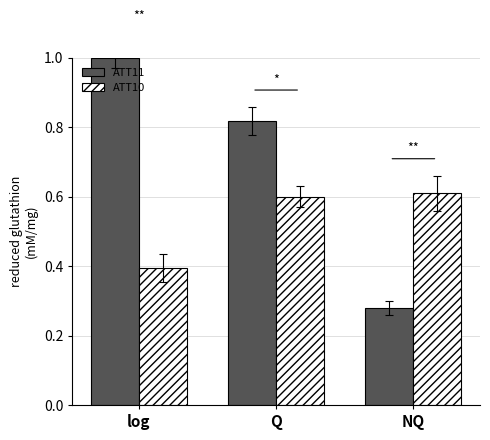

At which category does the chart reach its peak across all series?

log